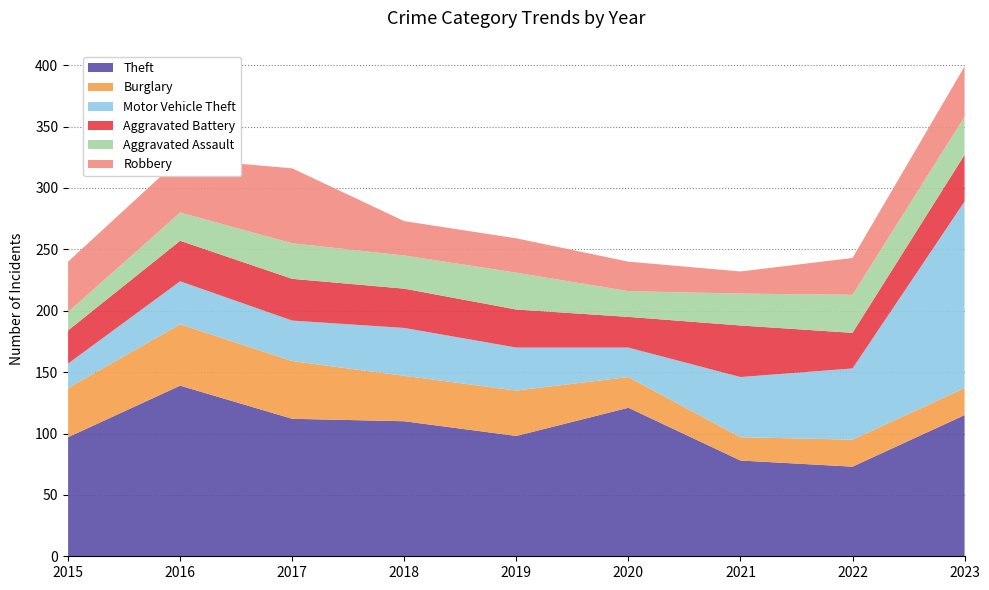

Reading left to right, what are all the values shown in this chart?

Theft: 97	139	112	110	98	121	78	73	115
Burglary: 40	50	47	37	37	25	19	22	22
Motor Vehicle Theft: 20	35	33	39	35	24	49	58	152
Aggravated Battery: 27	33	34	32	31	25	42	29	38
Aggravated Assault: 15	23	29	27	30	21	26	31	31
Robbery: 41	44	61	28	28	24	18	30	41